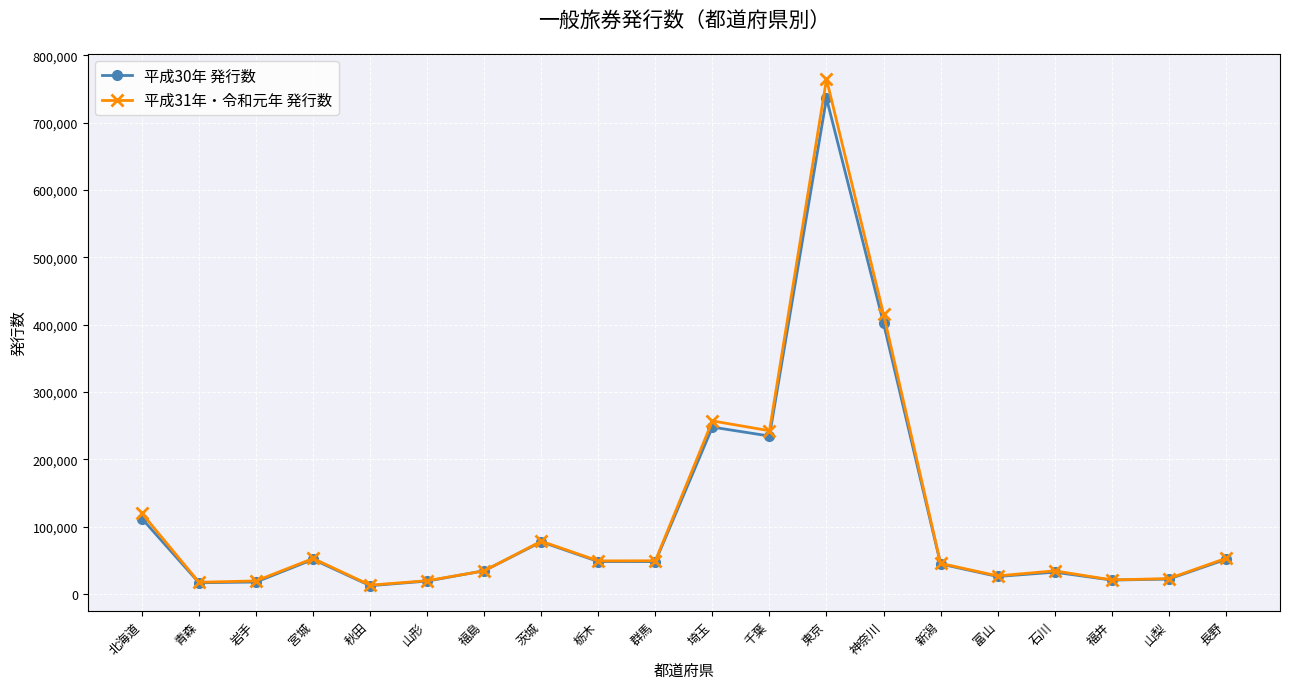

What are all the series names shown in the legend?

平成30年 発行数, 平成31年・令和元年 発行数